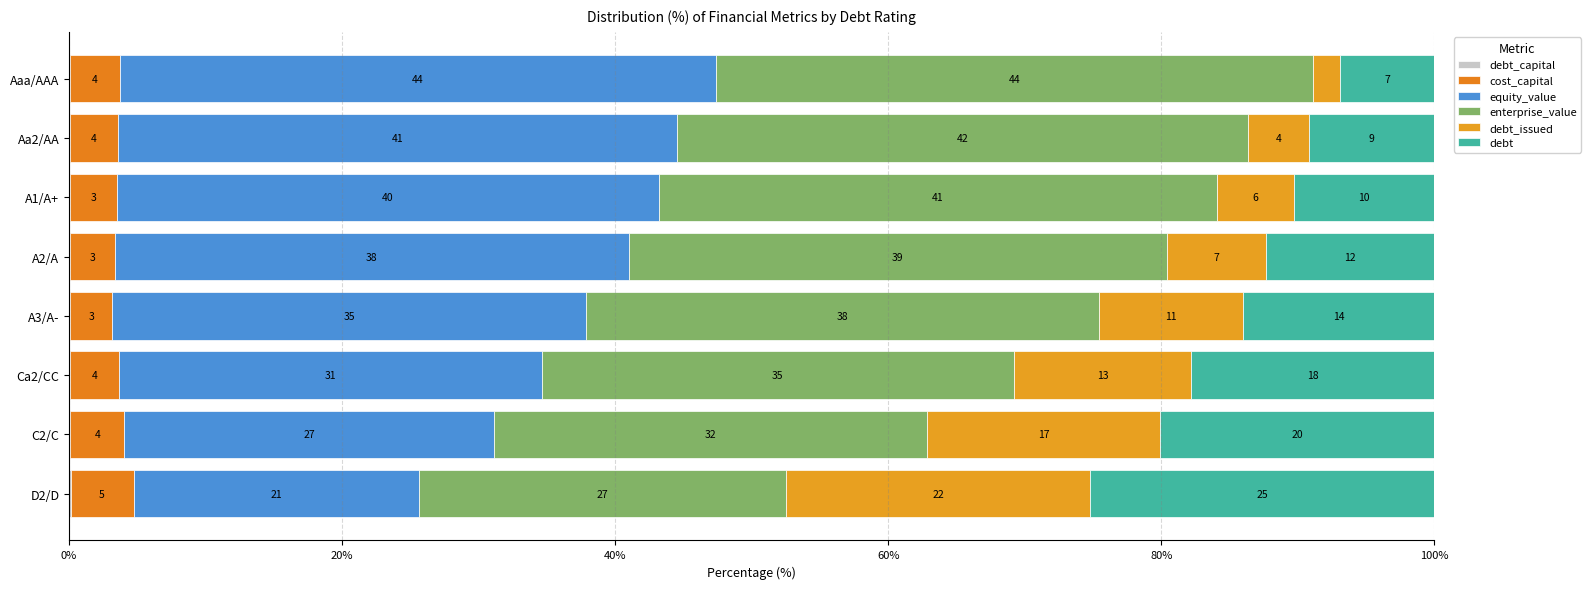

How many groups of bars are there?

8